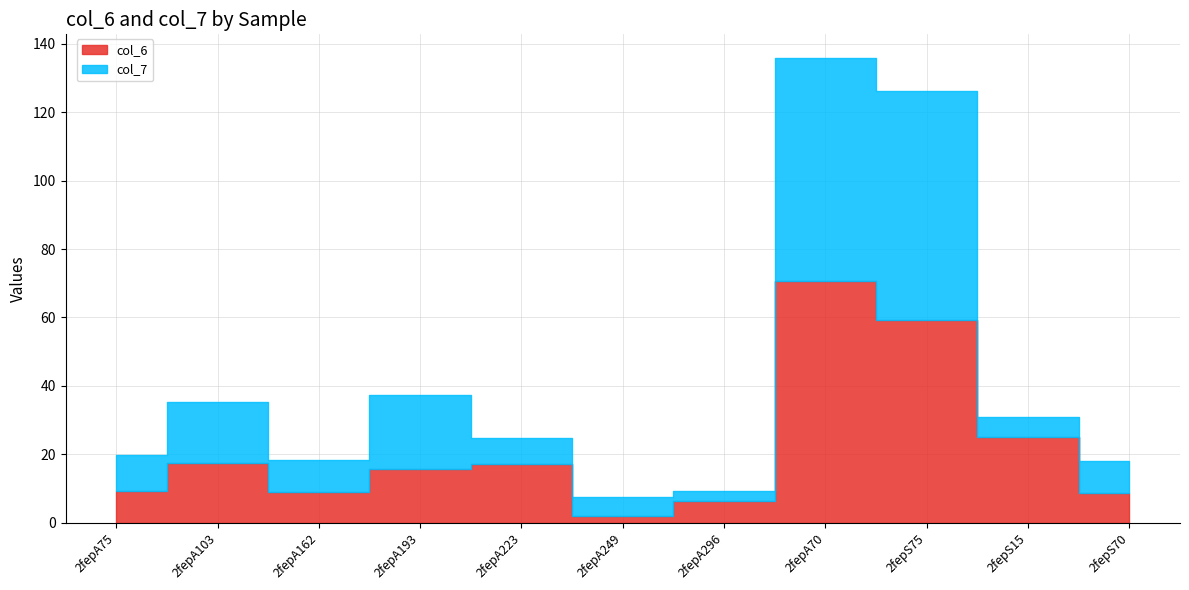

Reading left to right, list all the values displayed in this chart.

col_6: 9.1	17.6	9.0	15.7	17.3	2.1	6.3	70.8	59.3	25.1	8.7
col_7: 10.6	17.7	9.4	21.5	7.6	5.4	3.1	65.2	66.9	5.7	9.3